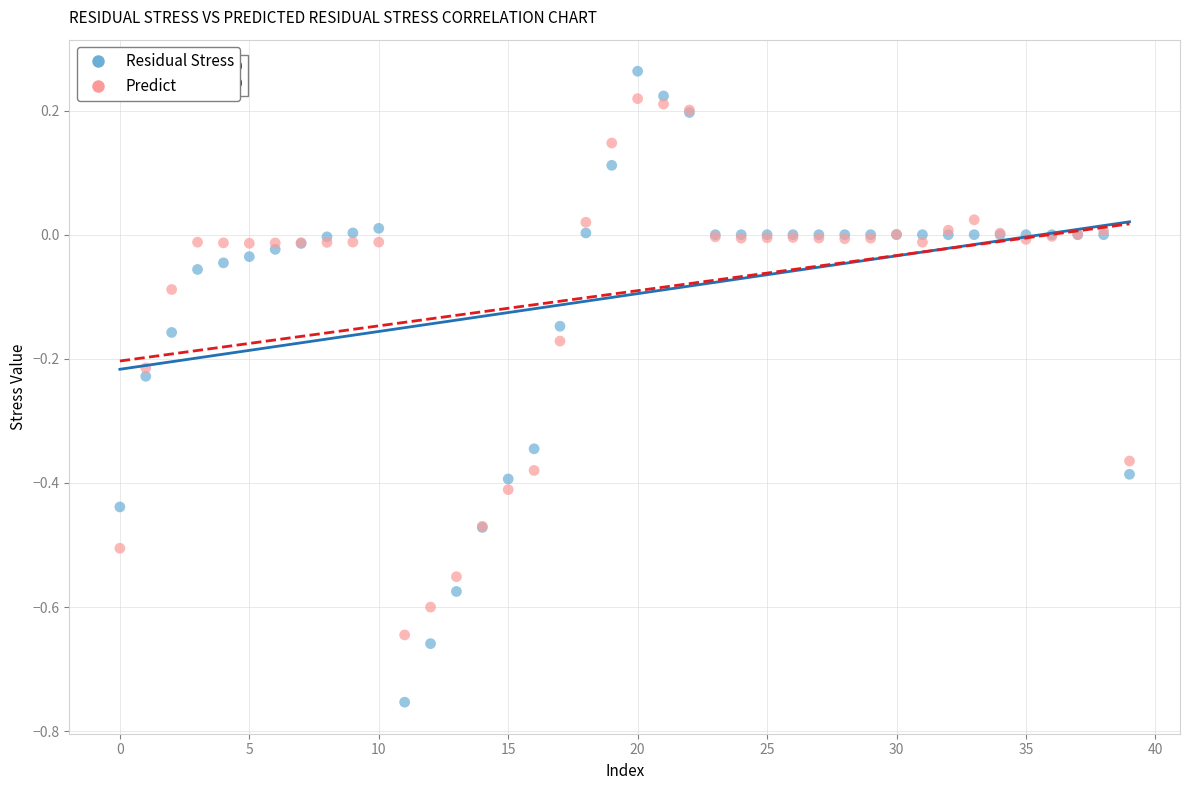

What are all the series names shown in the legend?

Residual Stress, Predict